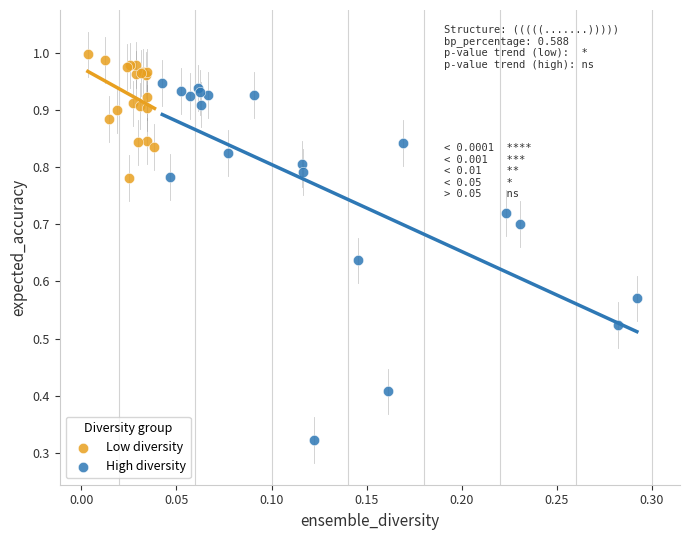

What are all the series names shown in the legend?

Low diversity, High diversity